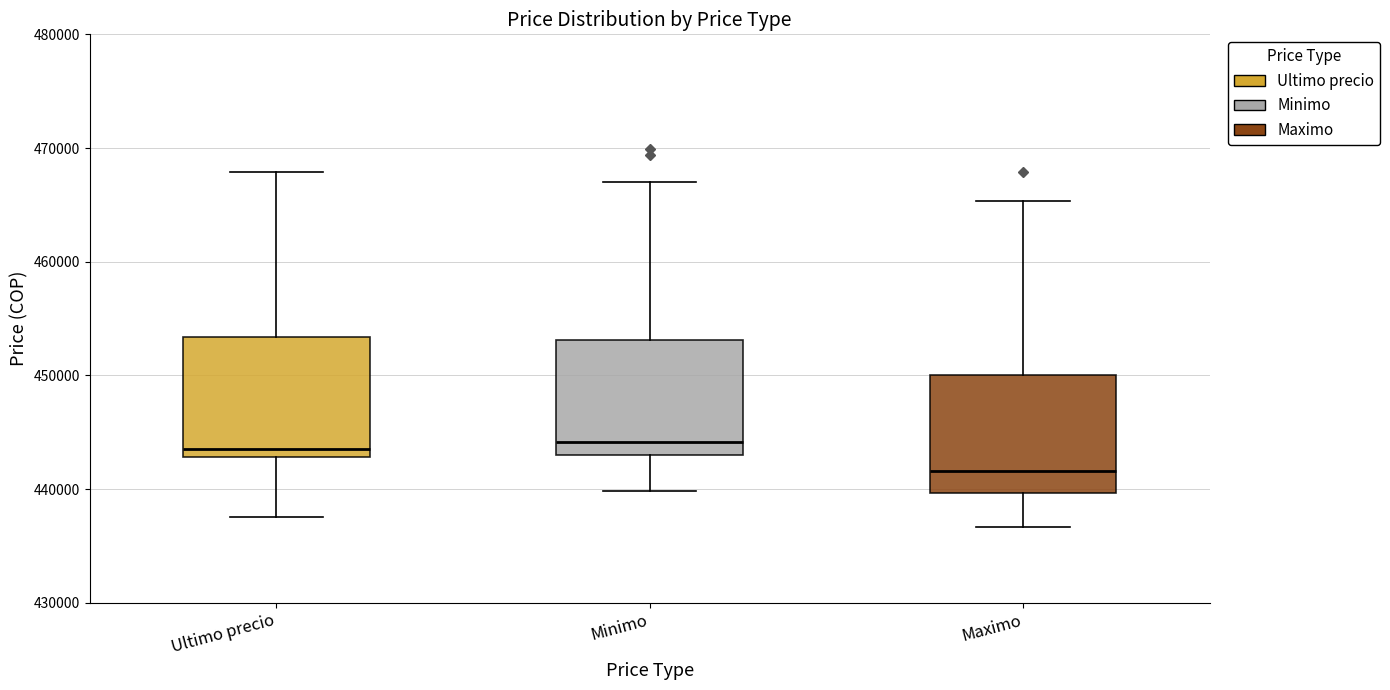

Reading left to right, transcribe this box plot: for each box, give where its median line is, the range the box spans, and where its two whiskers end, as read against the y-axis. The values are not printed on the chart, so give them approximately, as read against the axis.

Ultimo precio: median 443000 (just above the box's lower edge), box 443000 to 453000, whiskers 438000 to 468000
Minimo: median 444000, box 443000 to 453000, whiskers 440000 to 467000
Maximo: median 442000, box 440000 to 450000, whiskers 437000 to 465000